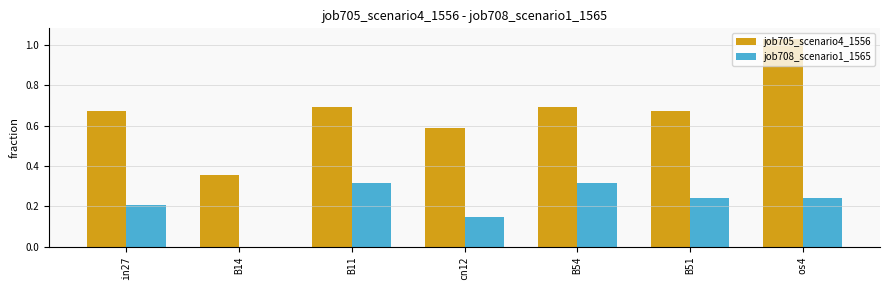

Does the chart contain stacked bars?

No